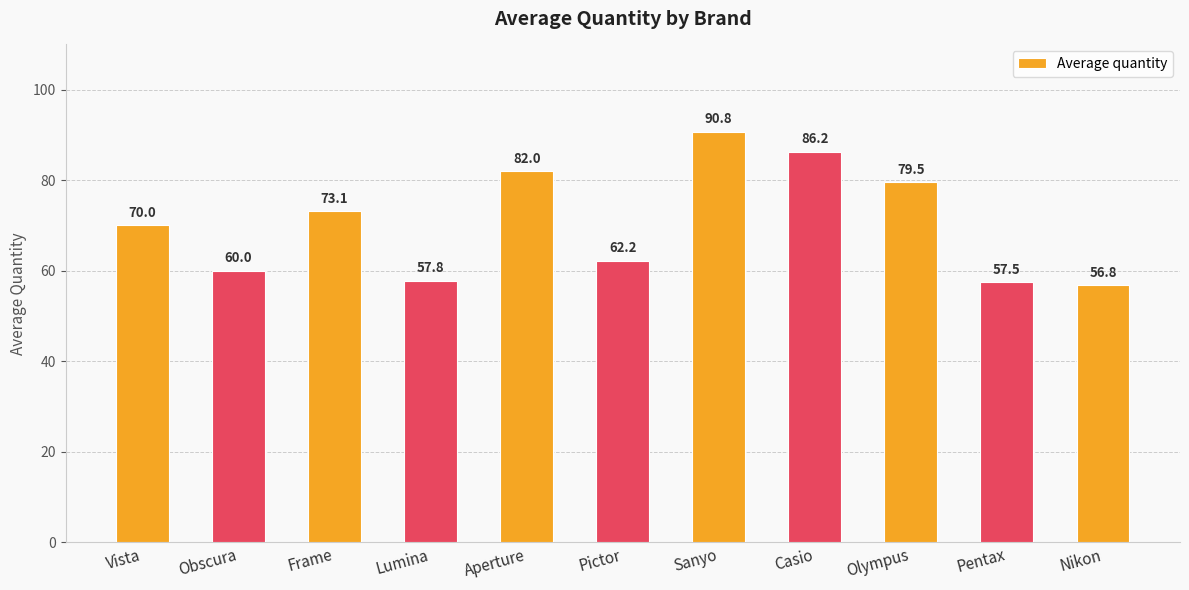

How many values are below 70?

5